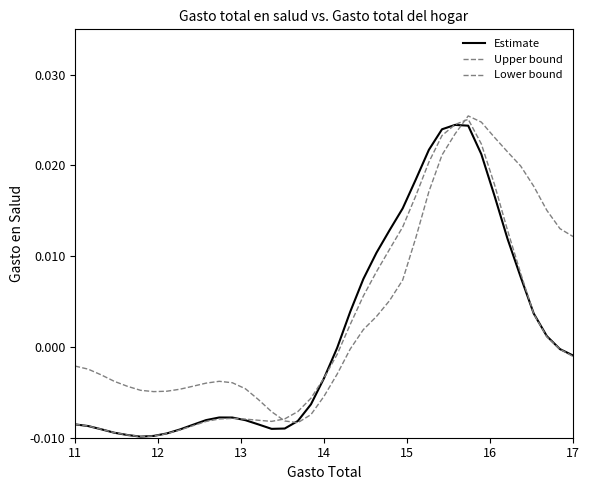

In Upper bound, how many points are lower than both neighbors (excluding endpoints)?

2